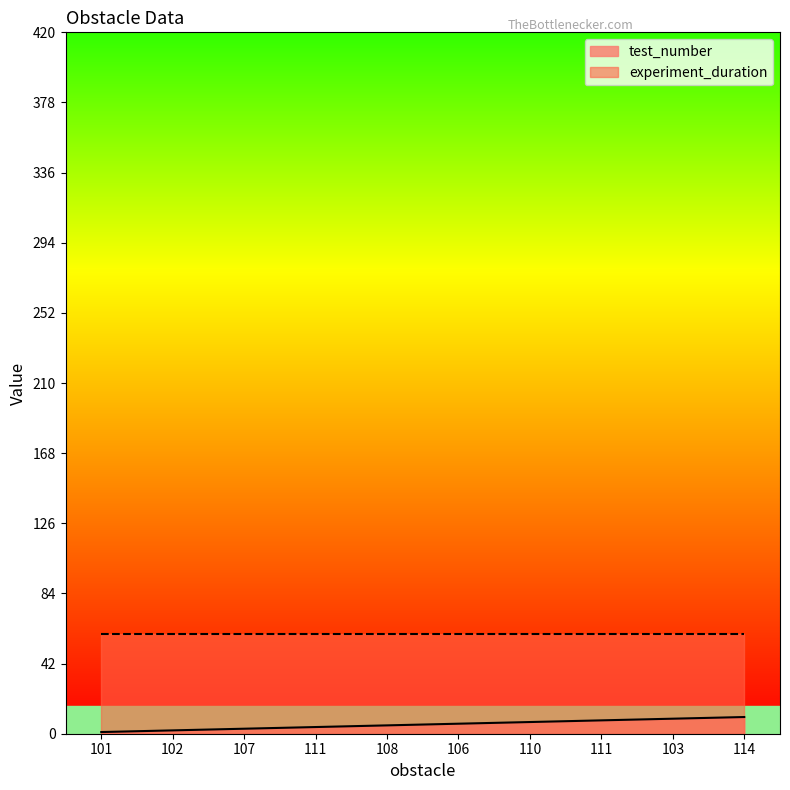

What is the minimum value shown in the chart?

1